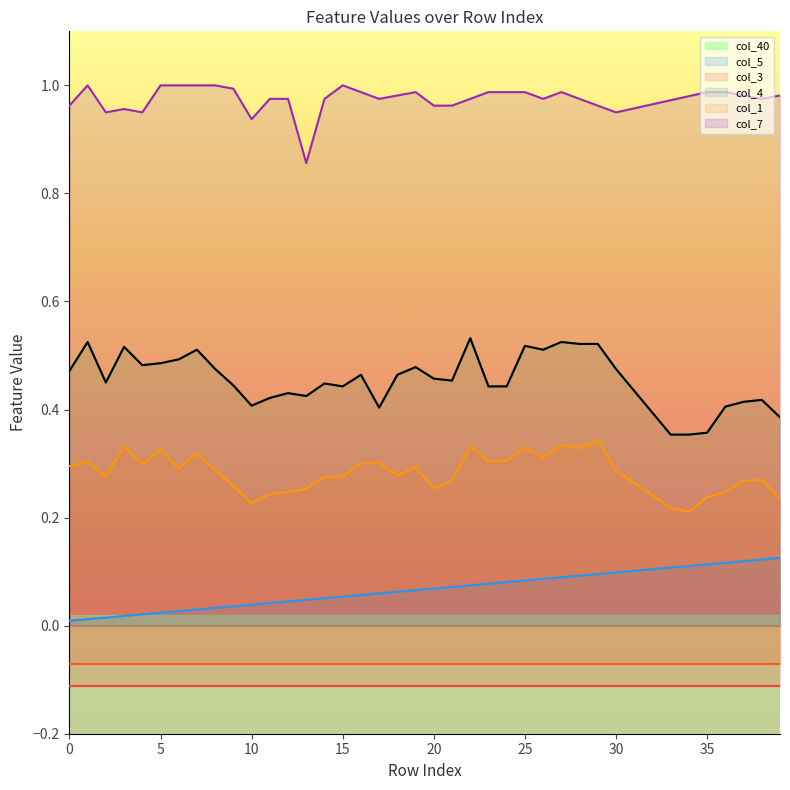

At which label is col_4 closest to 0?

34